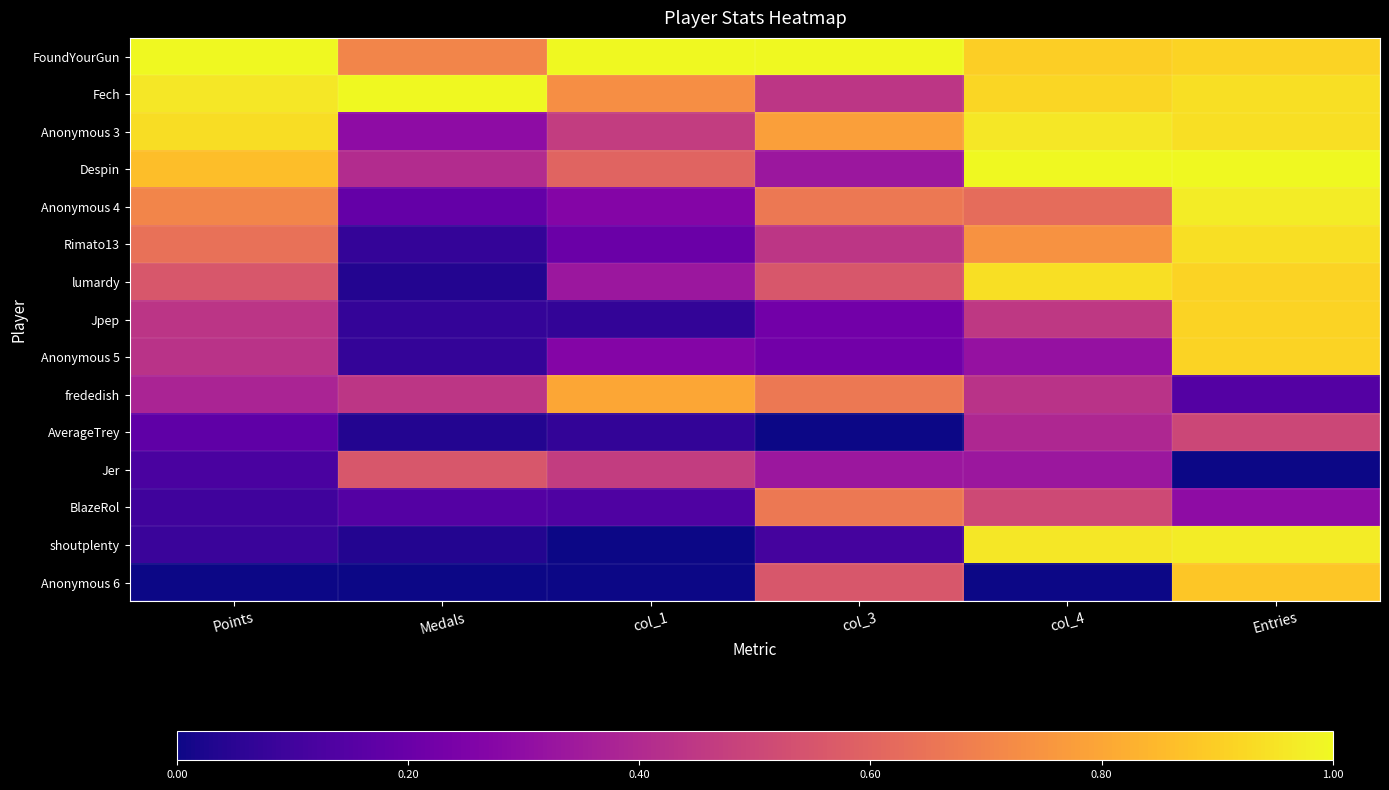

Which series has the largest total across all categories?

FoundYourGun